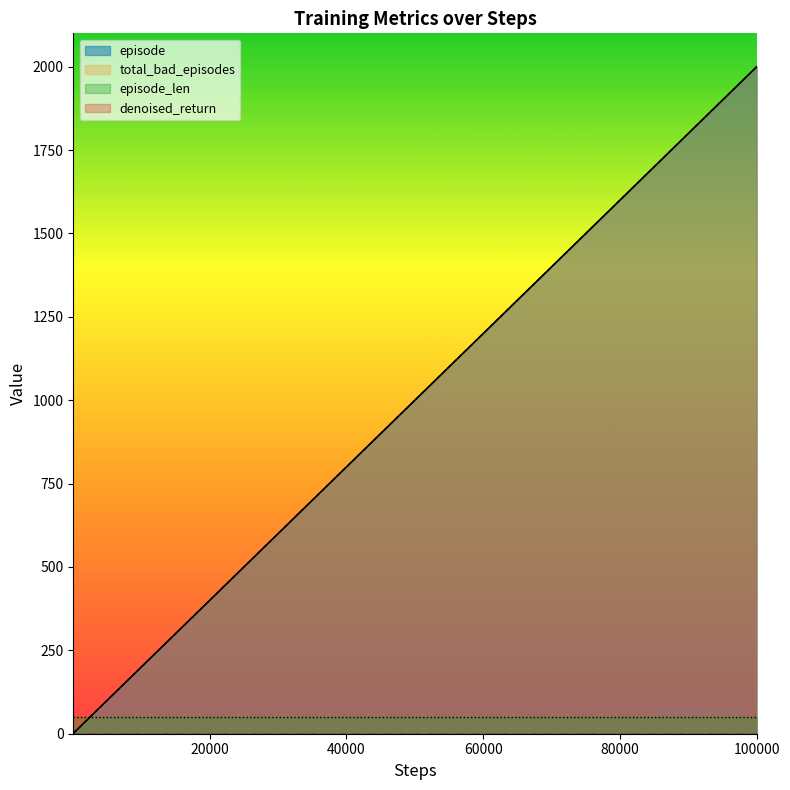

How many lines are shown in the chart?

4